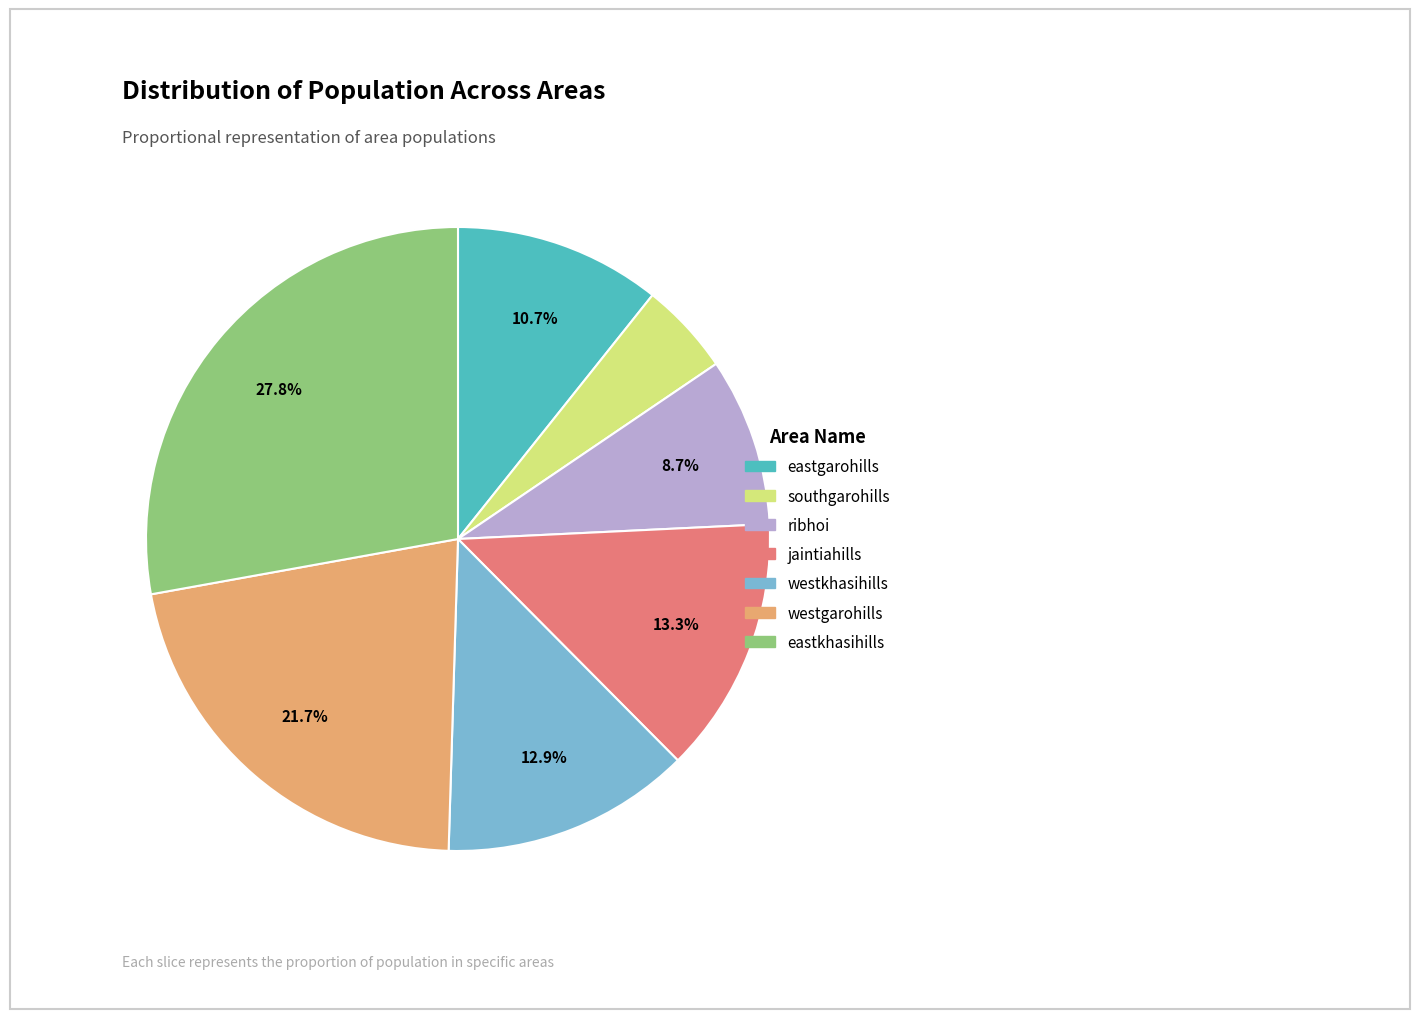

Is there a majority slice in this chart?

No